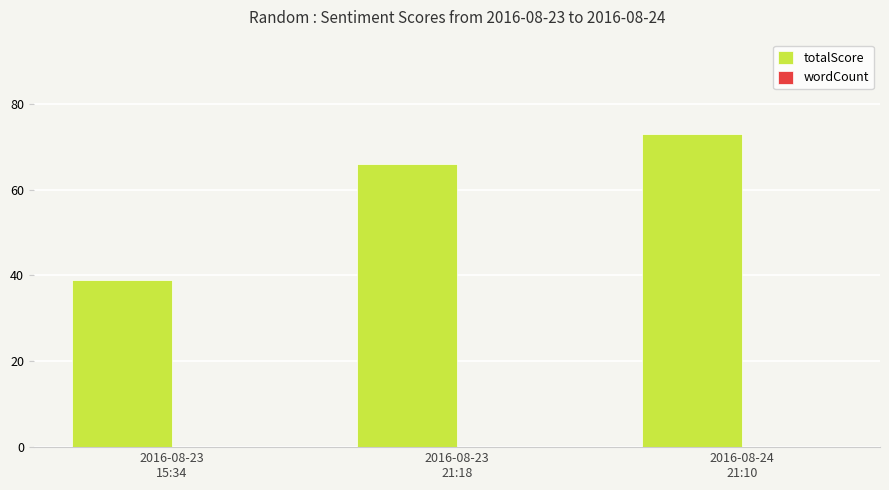

What is the difference between the maximum and minimum values?

34